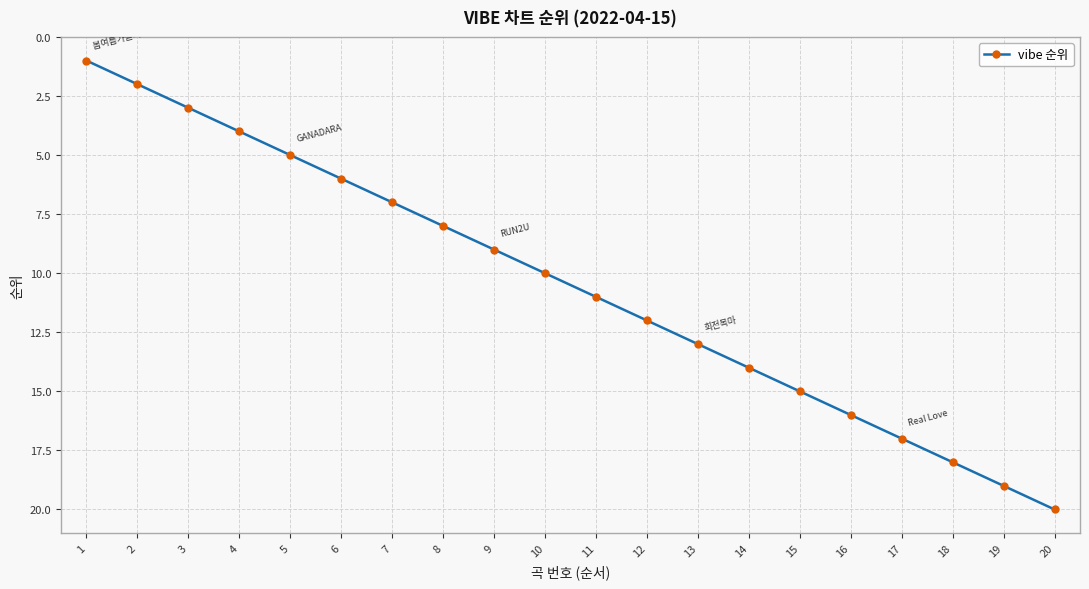

Which label corresponds to the largest value in the chart?

20